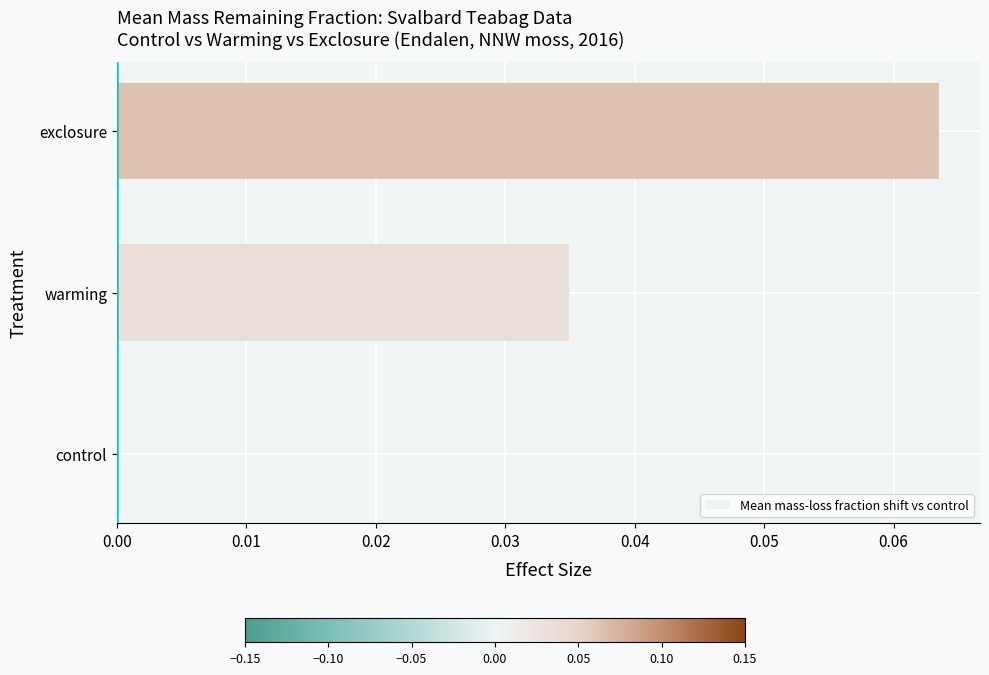

Are the bars horizontal?

Yes